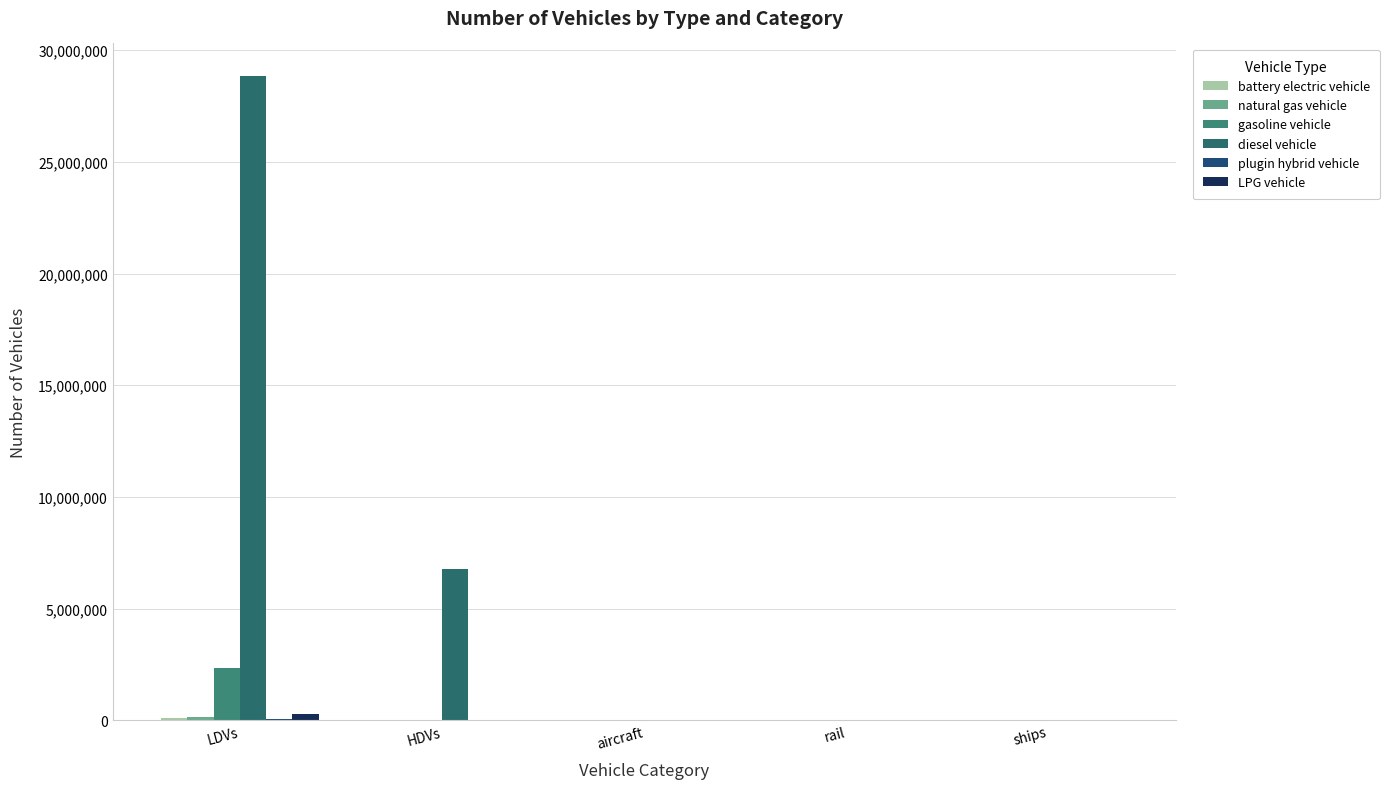

Count the number of data series in this chart.

6